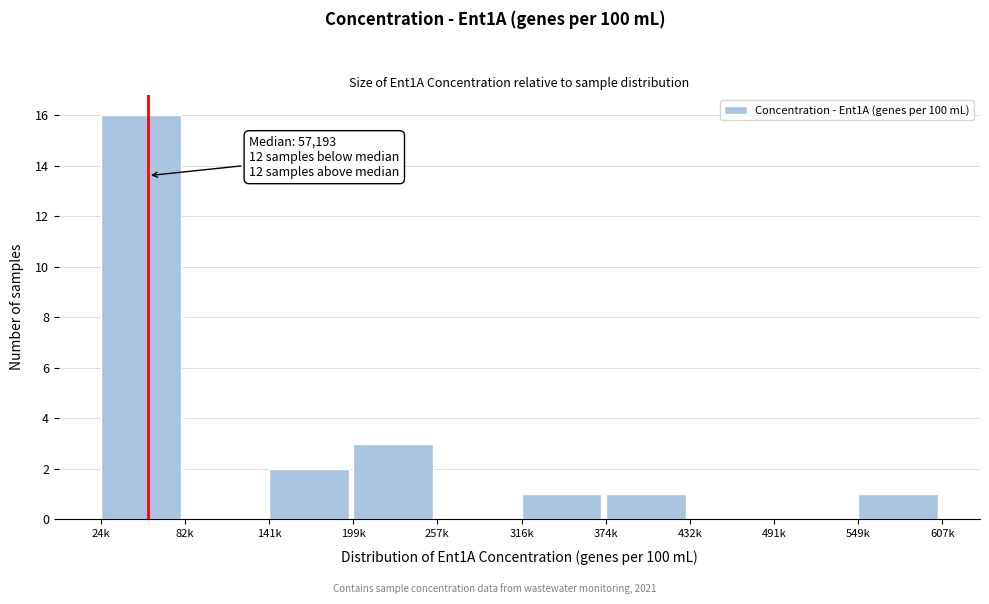

Reading right to left, list all the values displayed in this chart.

549k=1	491k=0	432k=0	374k=1	316k=1	257k=0	199k=3	141k=2	82k=0	24k=16